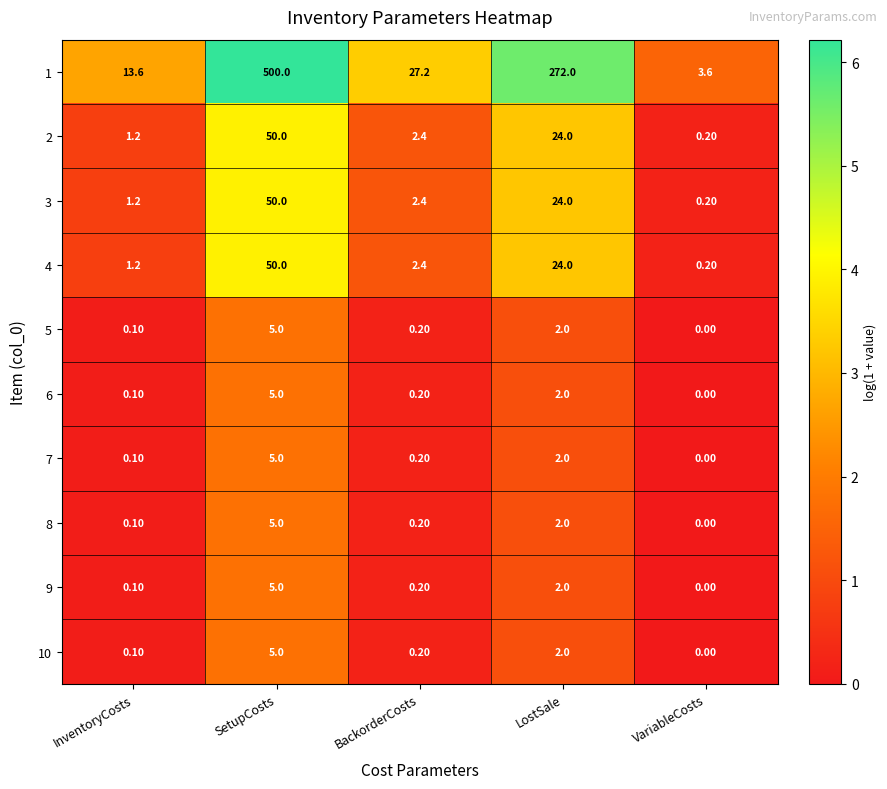

Which series has the largest total across all categories?

1